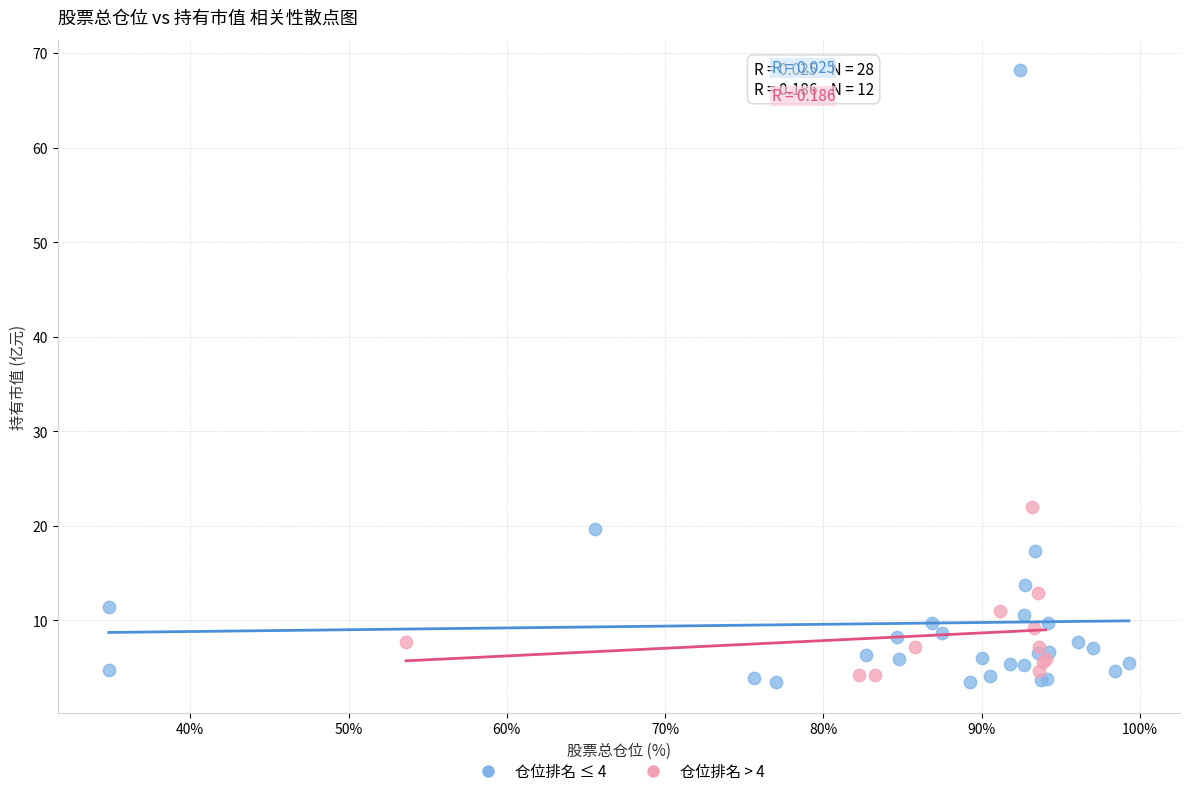

Which series contains the lowest Y value?

仓位排名 ≤ 4